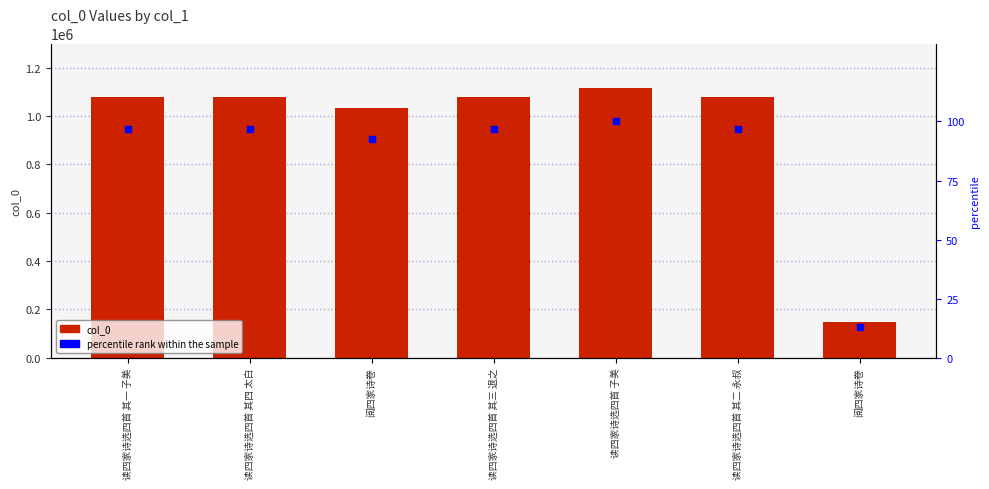

Read the col_0 value at 阅四家诗卷.

1033721.0